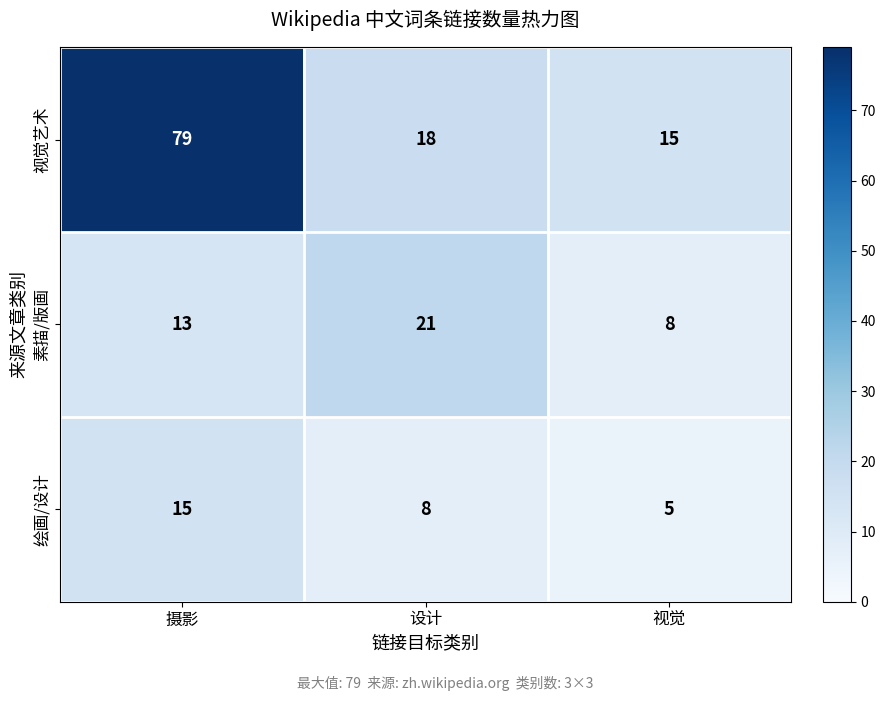

Which series has the widest spread of values?

视觉艺术